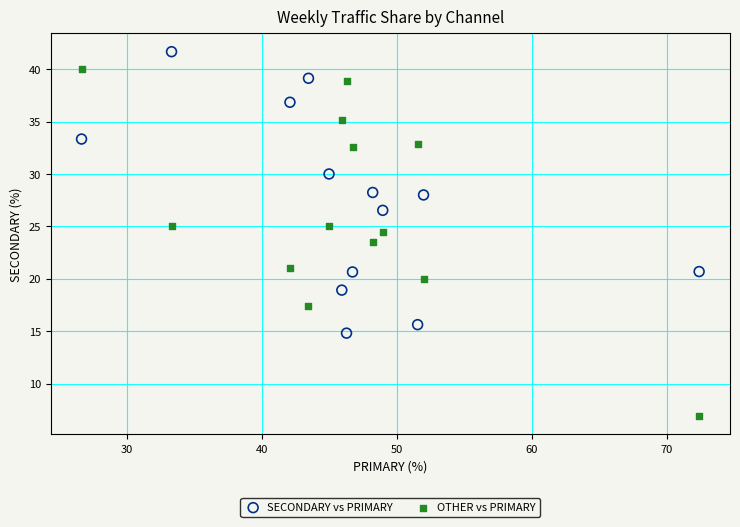

In the OTHER vs PRIMARY series, what Y value is closest to 23?

23.5